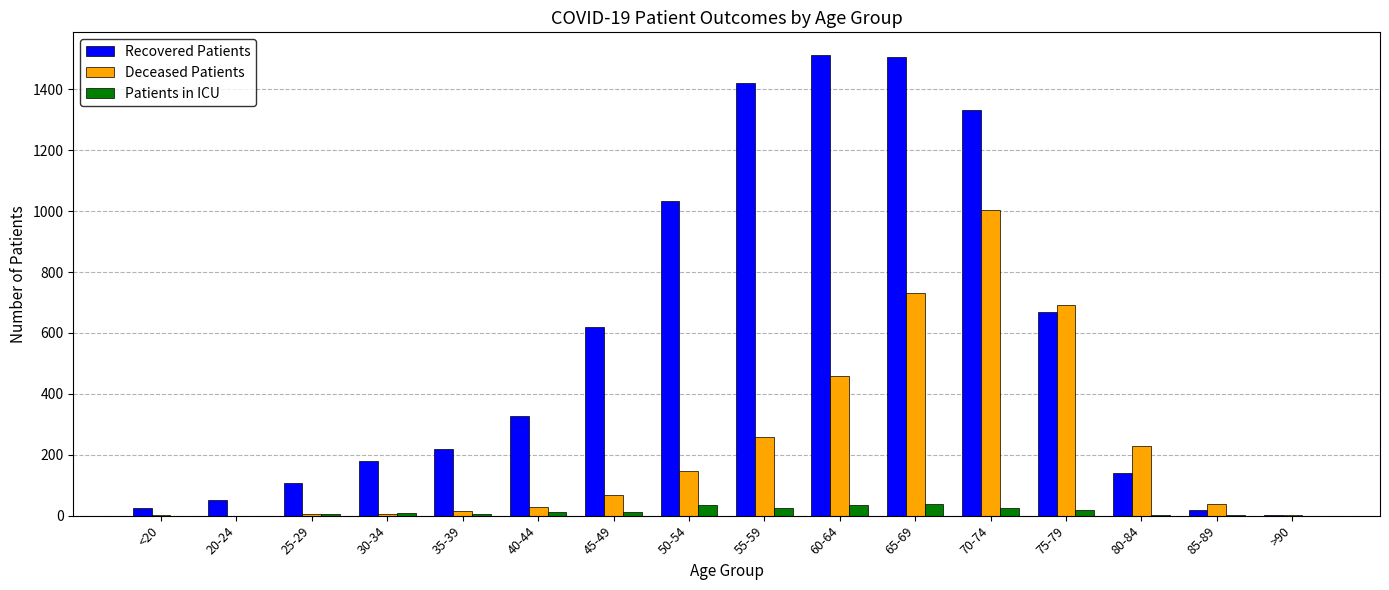

How many data points does each series have?

16